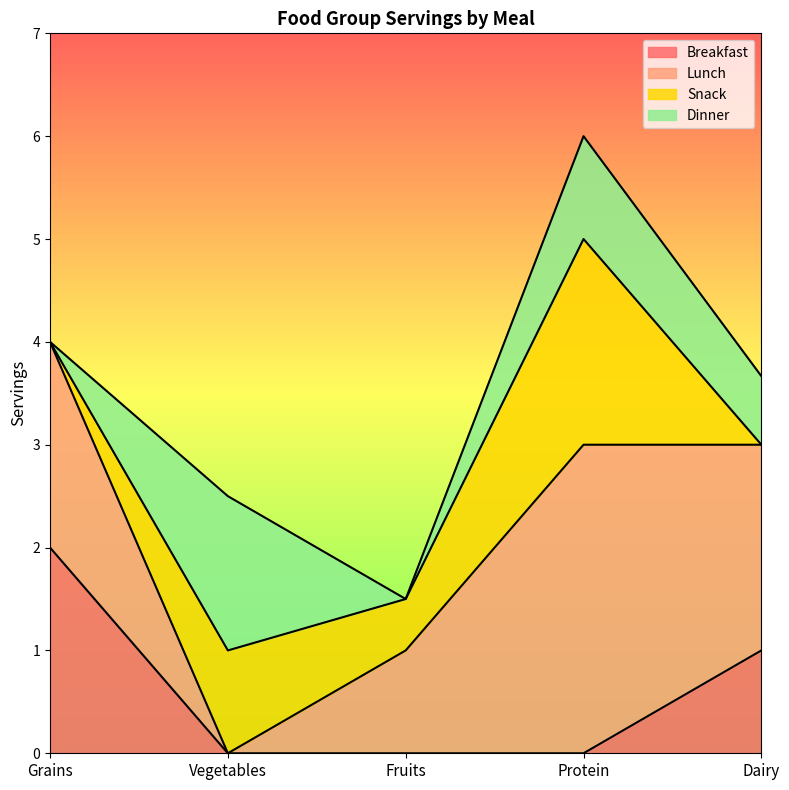

What is the sum of all Breakfast values?

3.0